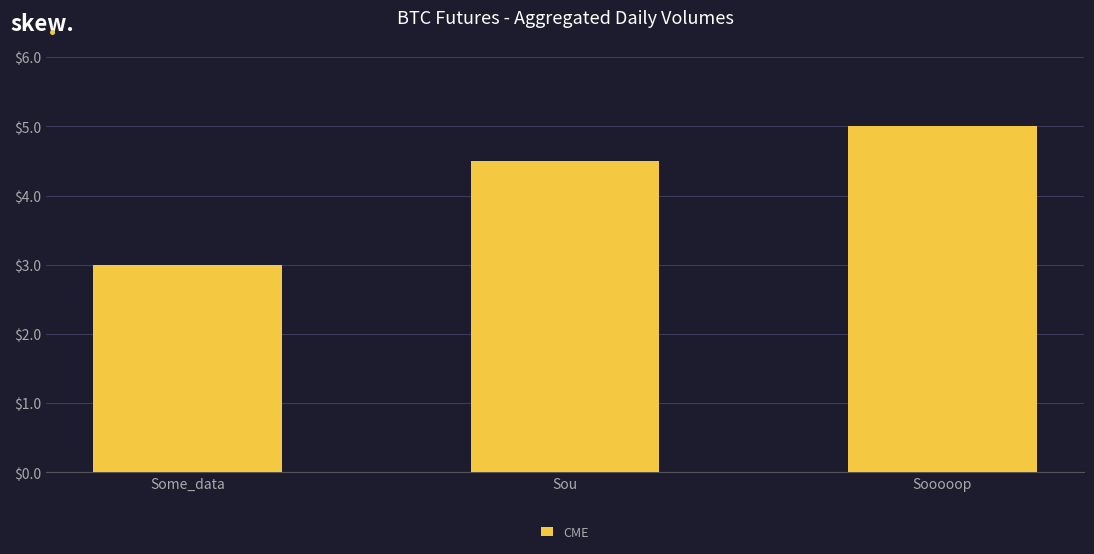

What is the label of the 1st bar from the right?

Sooooop